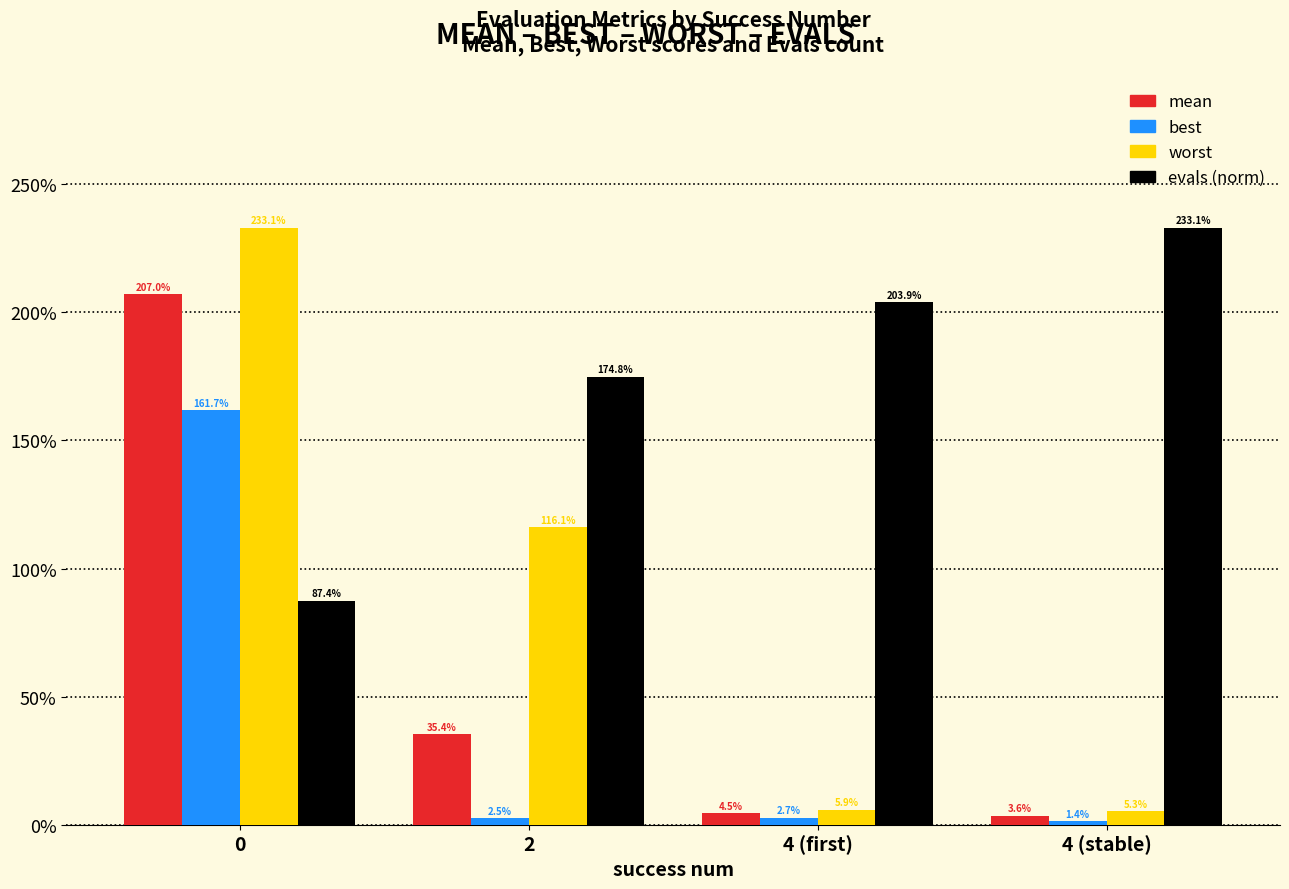

Which series has the largest range (max minus min)?

worst